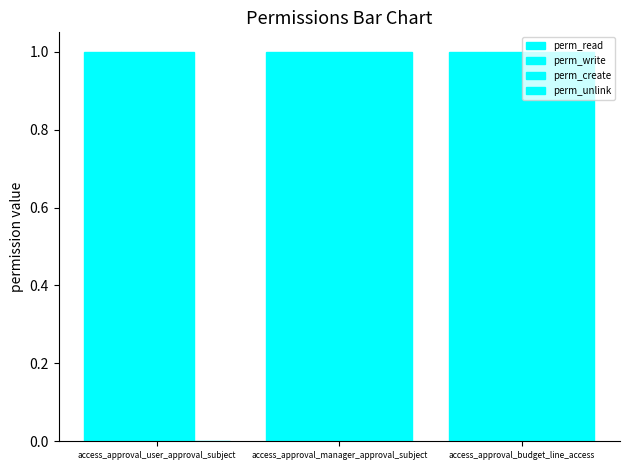

Does the chart contain stacked bars?

No